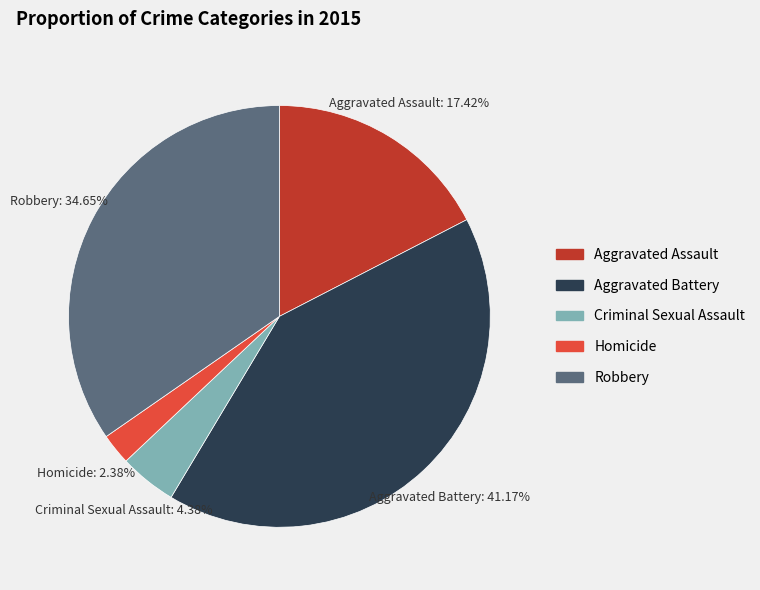

To the nearest percent, what percentage of the pie is Aggravated Battery?

41%